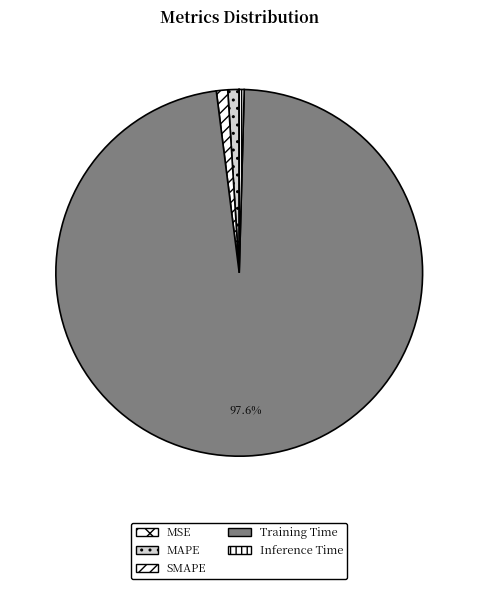

How much of the chart is everything except MAPE?

99.0%